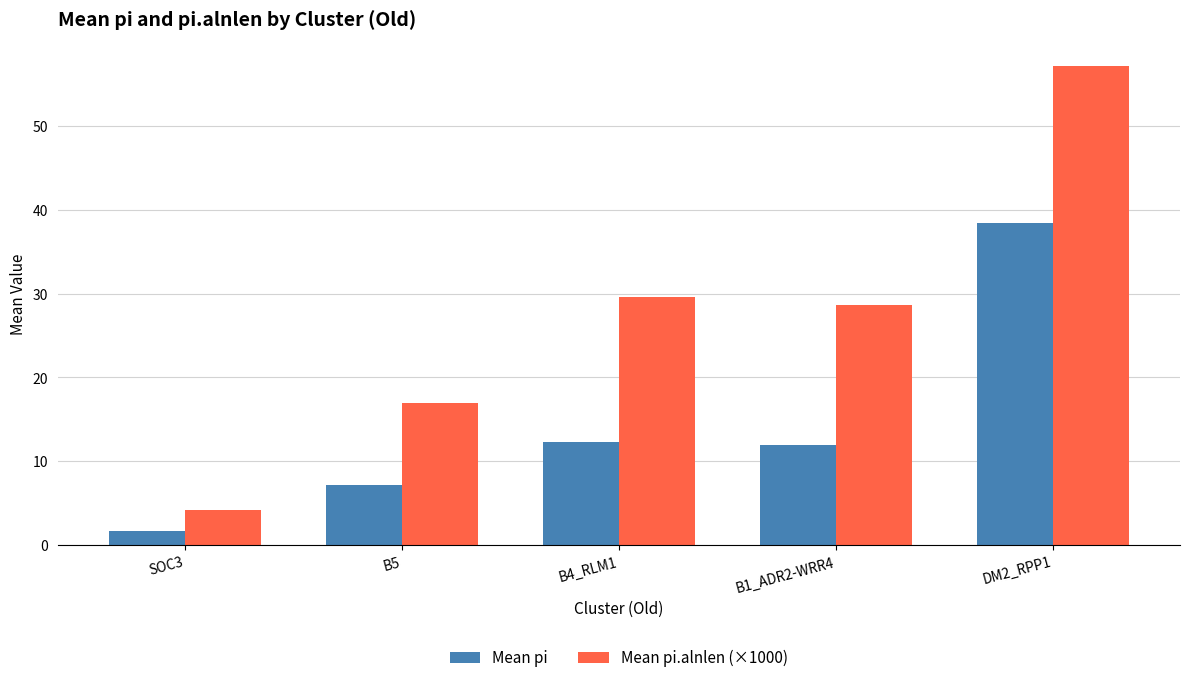

At which category is the sum across all series the highest?

DM2_RPP1